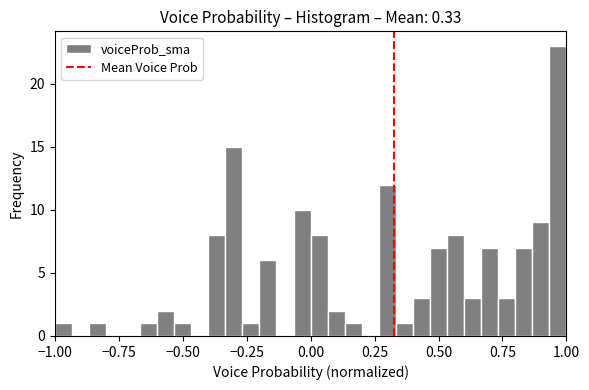

Read against the x-axis, roughly where is the centre of the tallest bar?

0.95